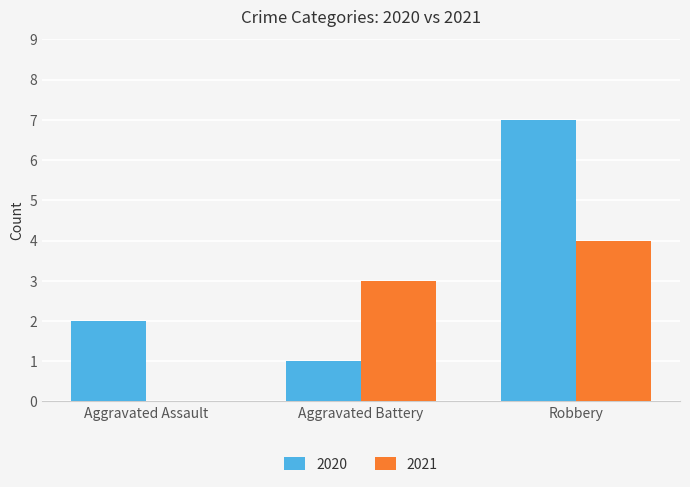

Read the 2021 value at Aggravated Battery.

3